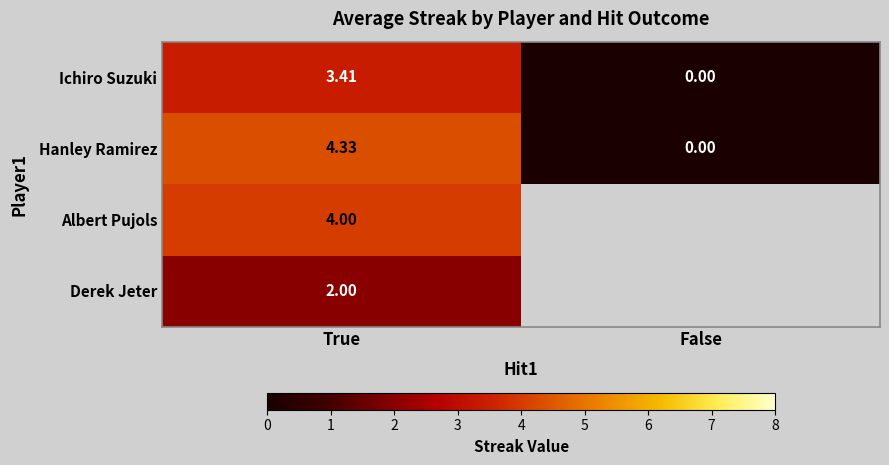

List the labels in order of Hanley Ramirez value, smallest first.

False, True